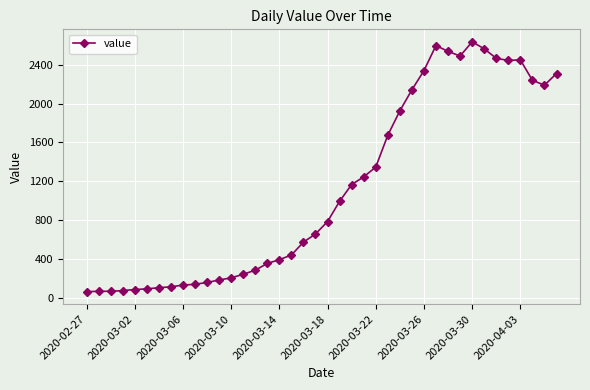

What is the sum of all values?

44951